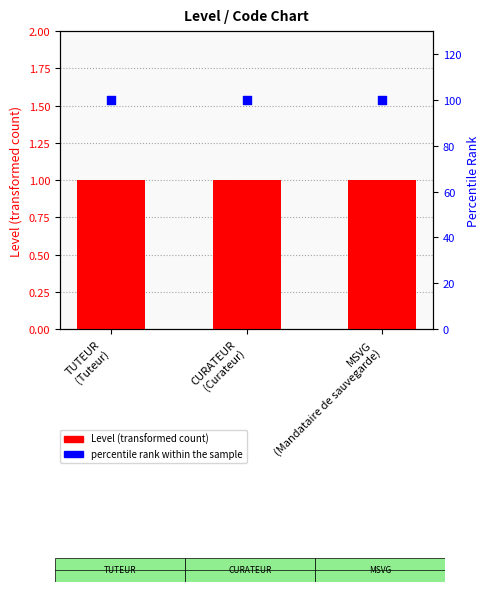

At how many categories does at least one series exceed 3?

3